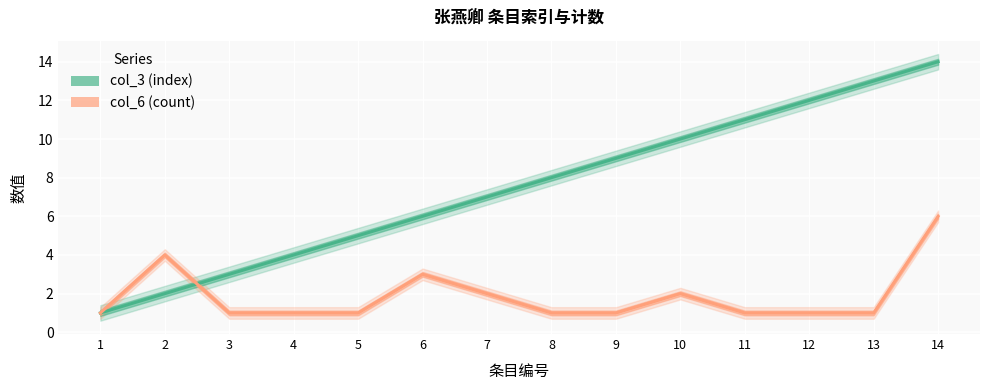

Between 9 and 6, which is larger?

9